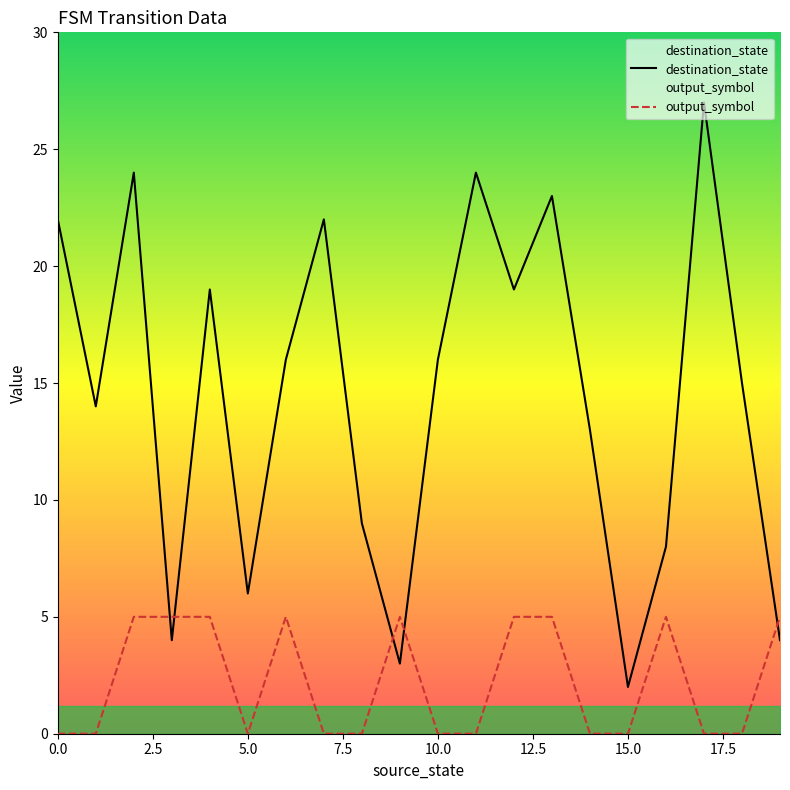

Reading left to right, list all the values displayed in this chart.

destination_state: 22	14	24	4	19	6	16	22	9	3	16	24	19	23	13	2	8	27	15	4
output_symbol: 0	0	5	5	5	0	5	0	0	5	0	0	5	5	0	0	5	0	0	5